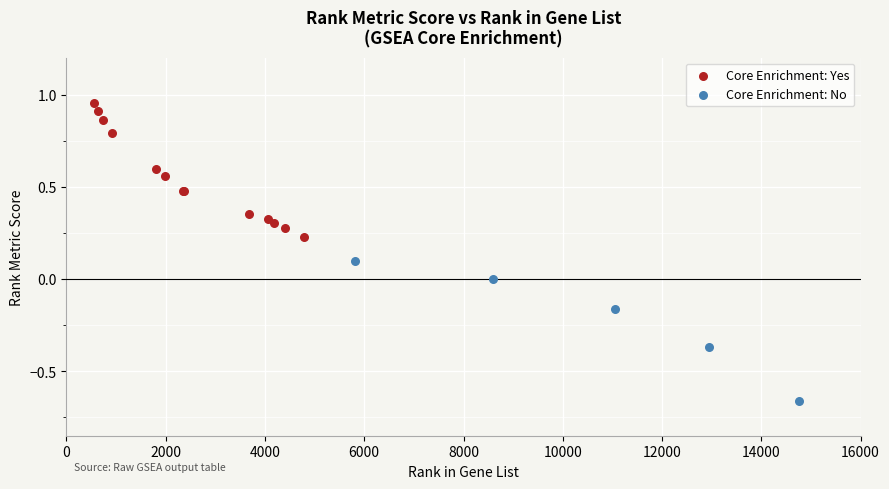

Which series contains the lowest Y value?

Core Enrichment: No